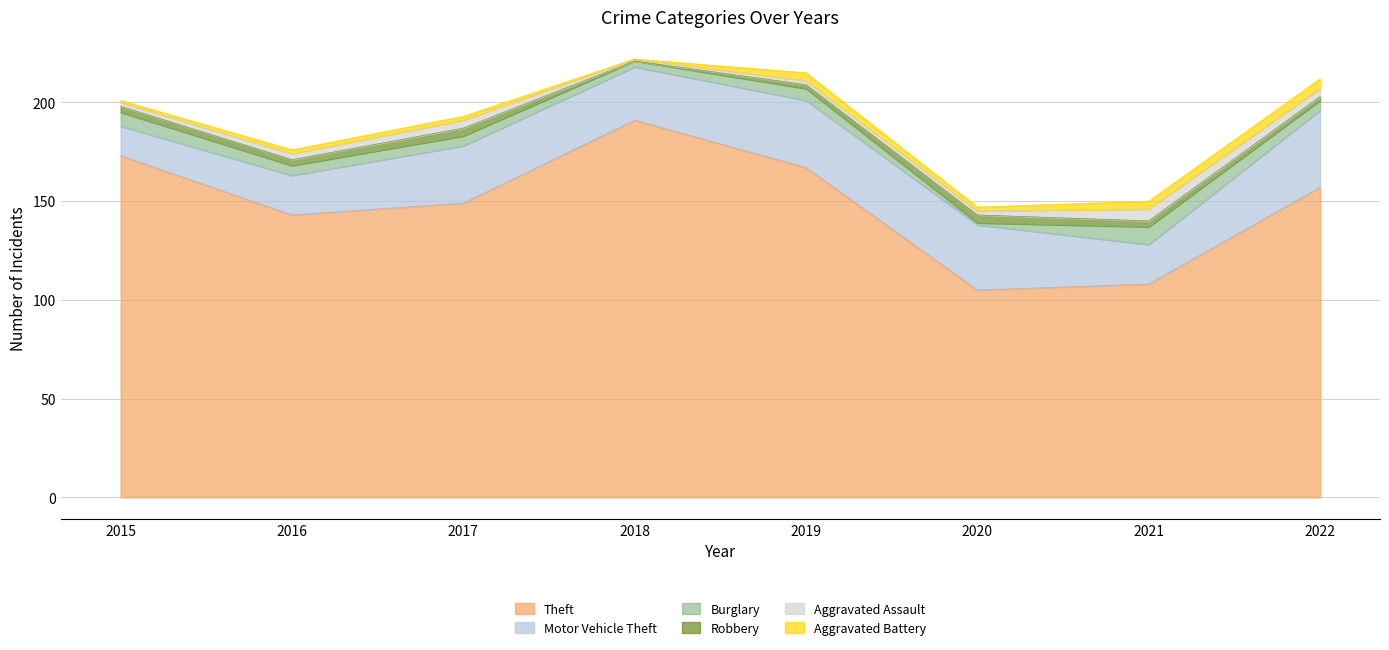

Where does the Robbery series first go above 3?

2017